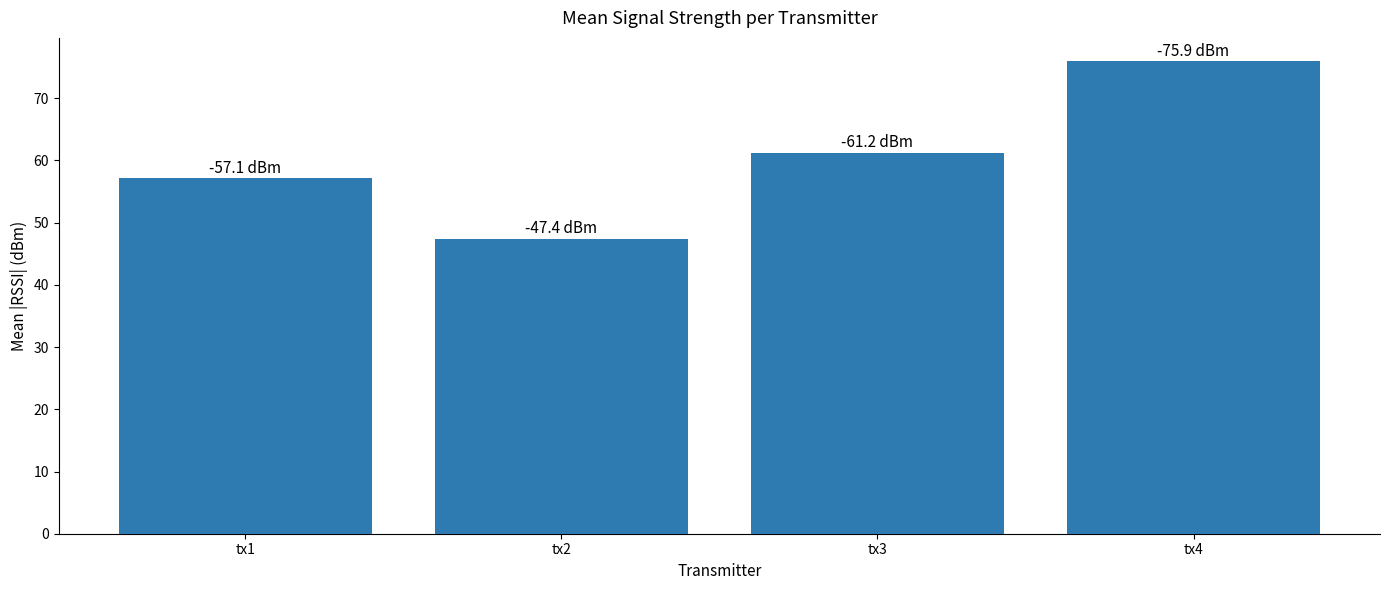

Does the chart contain any negative values?

No